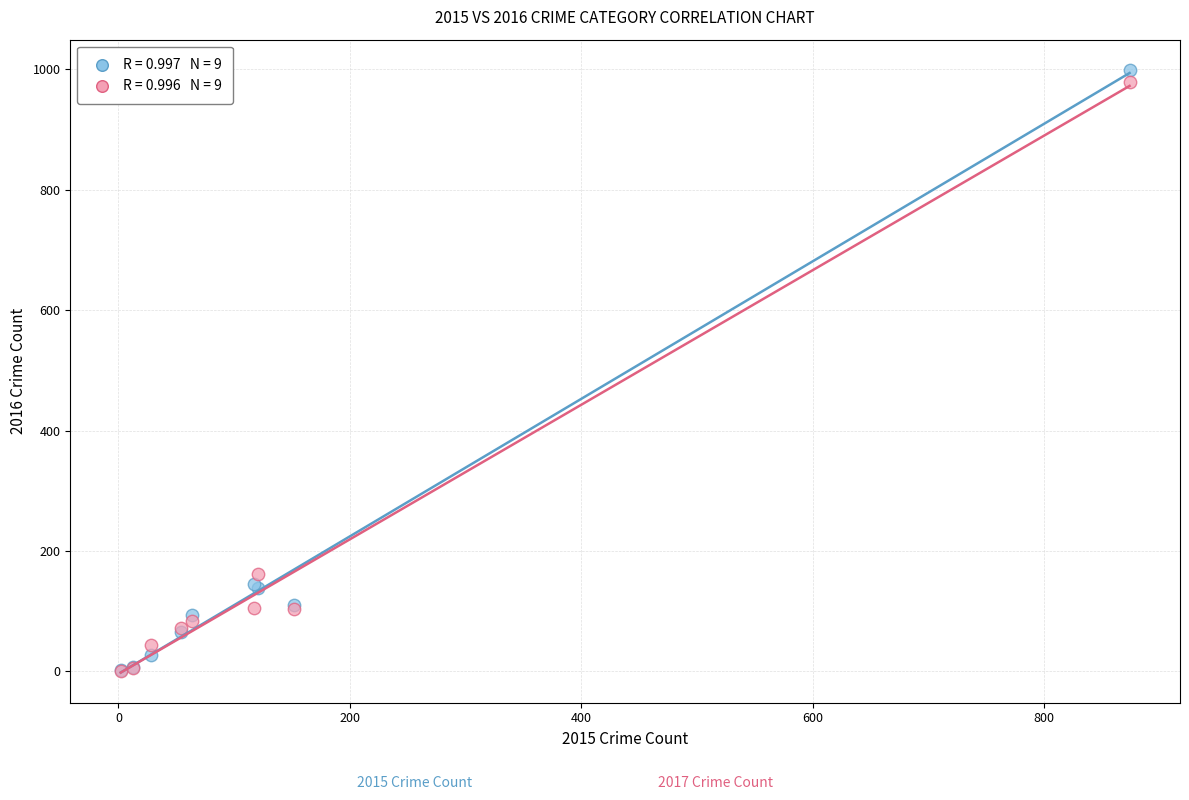

Across all series, what Y value is closest to 500?

162